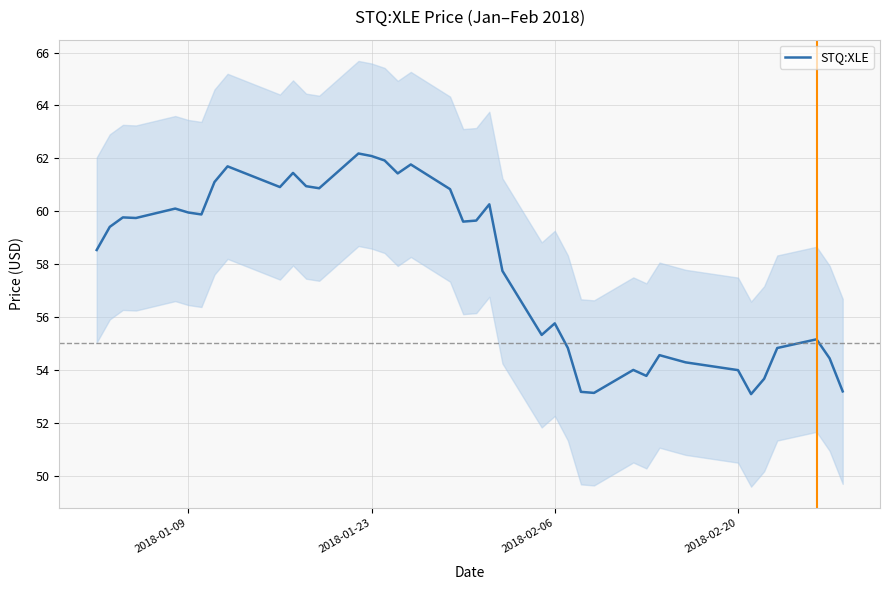

How many categories are shown in the chart?

40